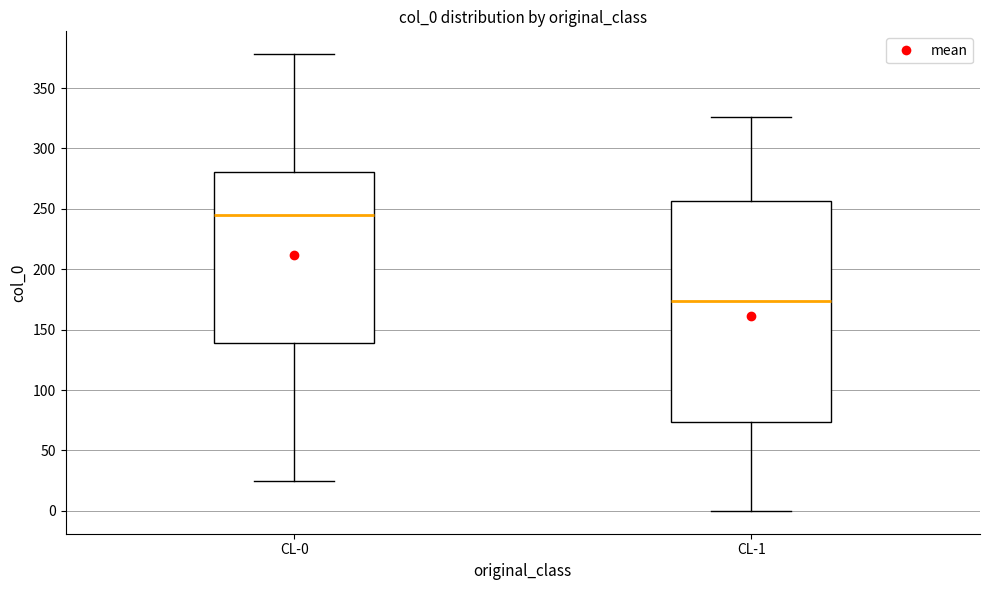

Which box is the tallest, from its lower edge to its upper edge?

CL-1